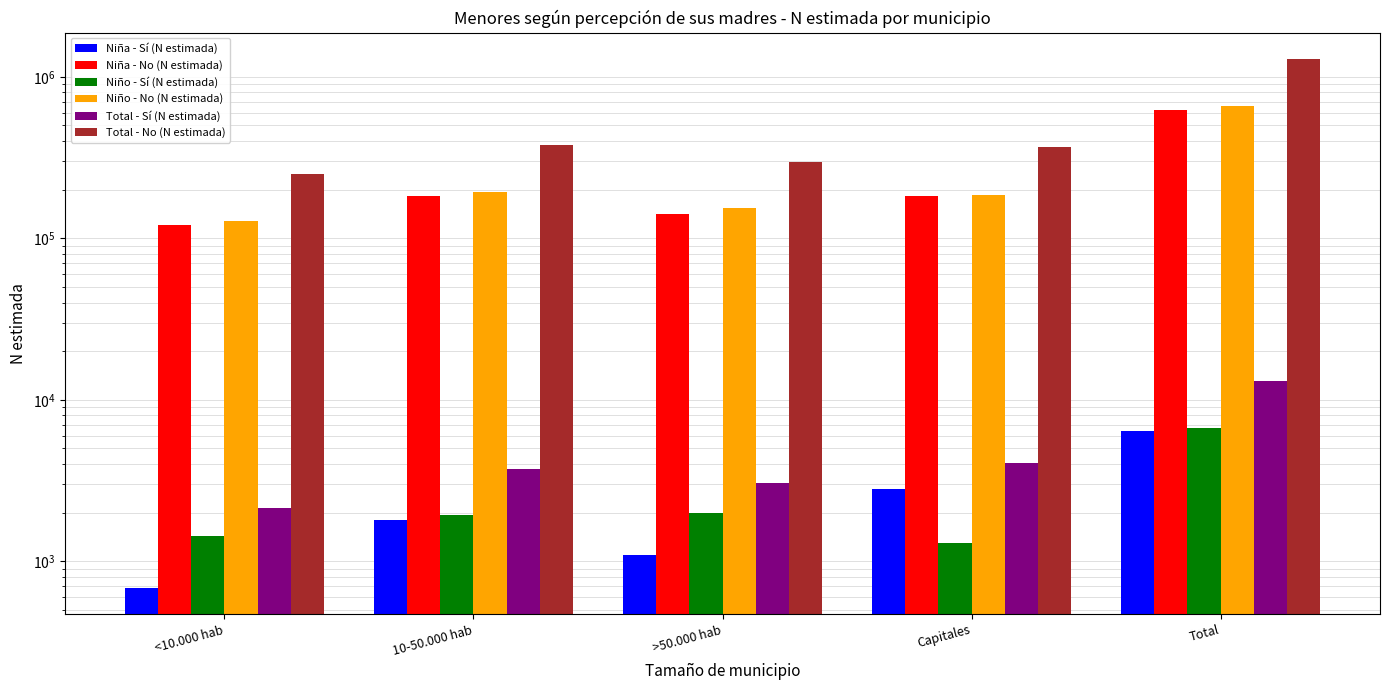

Which series has the widest spread of values?

Total - No (N estimada)